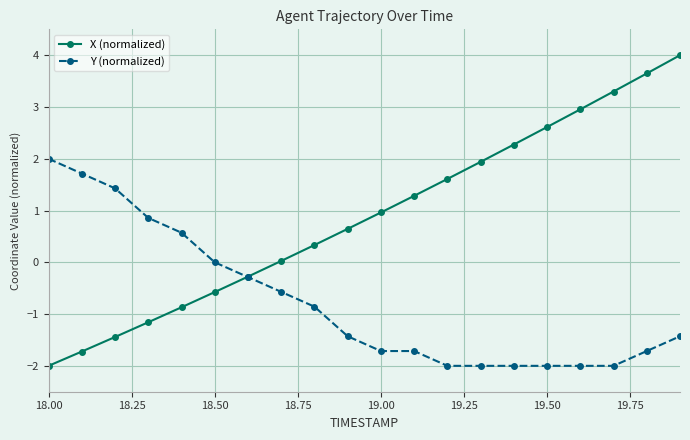

Which series has the largest total across all categories?

X (normalized)